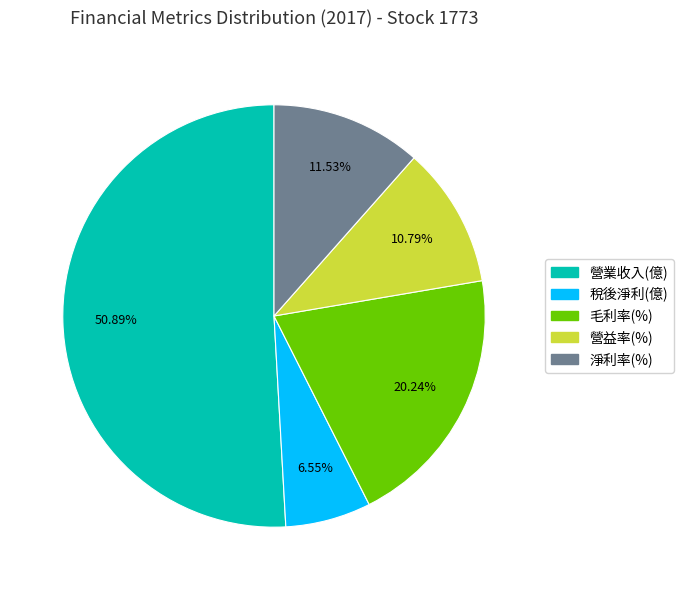

To the nearest percent, what is the combined percentage of 淨利率(%) and 營業收入(億)?

62%